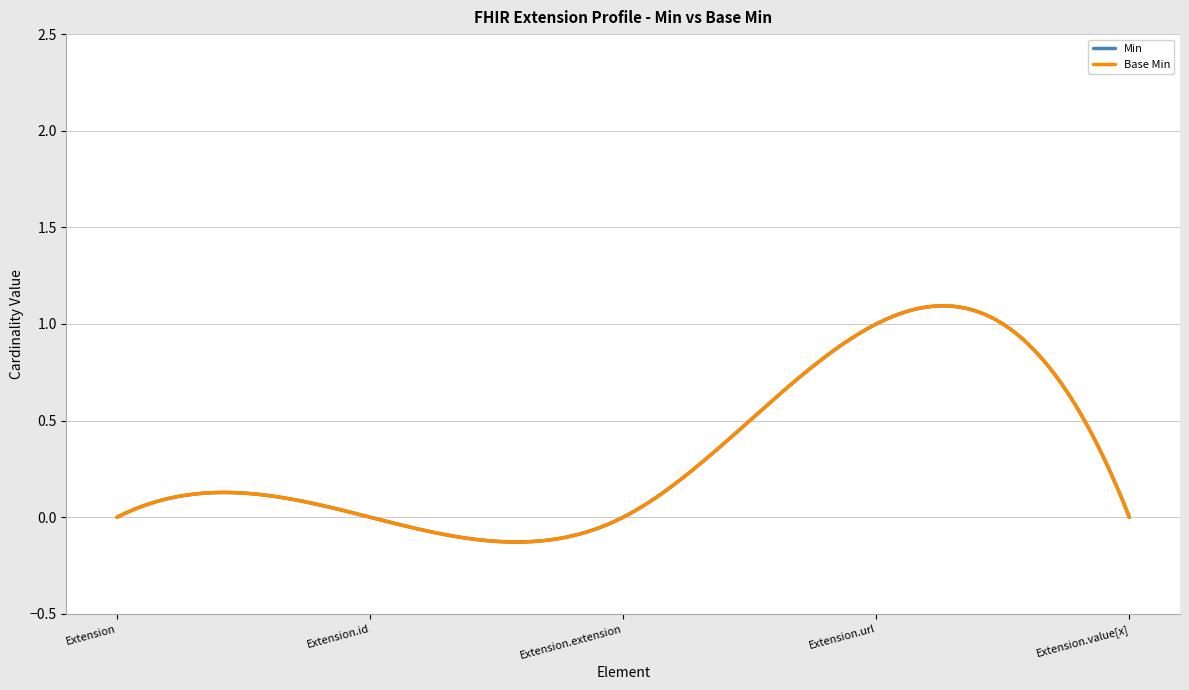

Reading right to left, what are all the values shown in this chart?

Min: 0	1	0	0	0
Base Min: 0	1	0	0	0